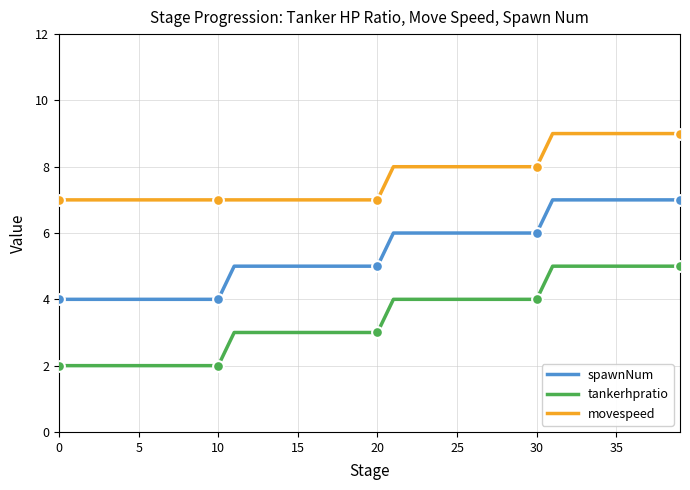

Which series has the largest total across all categories?

movespeed